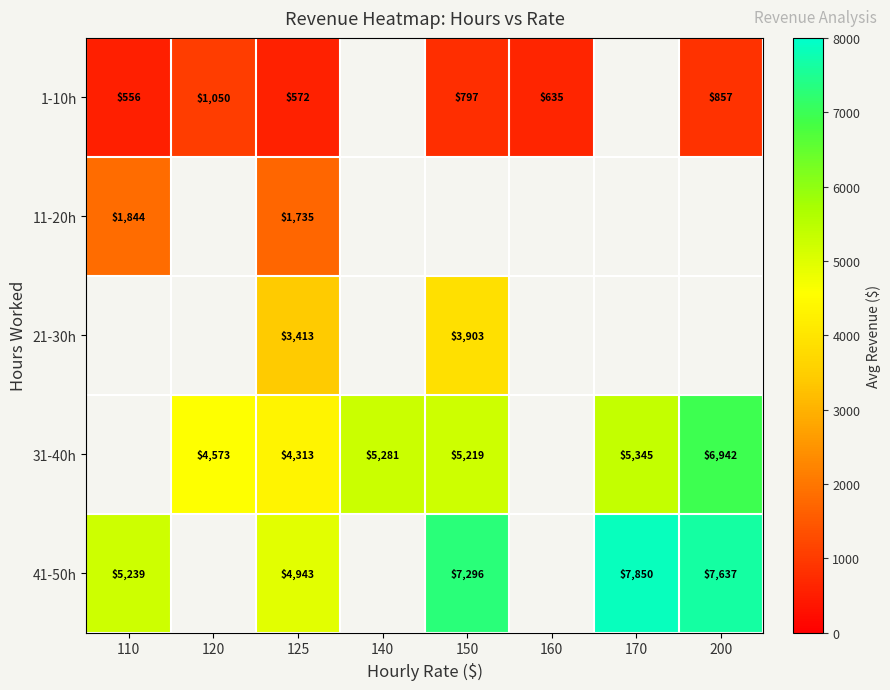

Is the value of 41-50h at 170 greater than the value of 1-10h at 160?

Yes